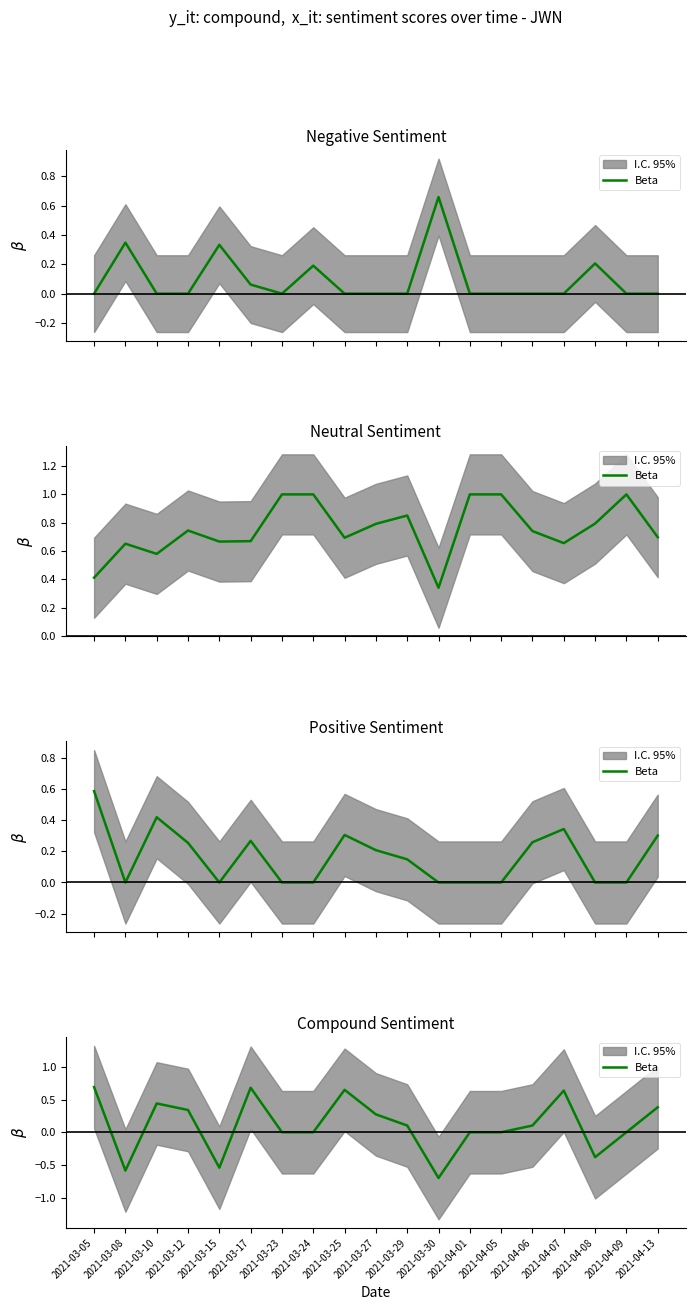

Reading left to right, transcribe all the data shown in this chart.

0.7	-0.6	0.4	0.3	-0.5	0.7	0.0	0.0	0.6	0.3	0.1	-0.7	0.0	0.0	0.1	0.6	-0.4	0.0	0.4